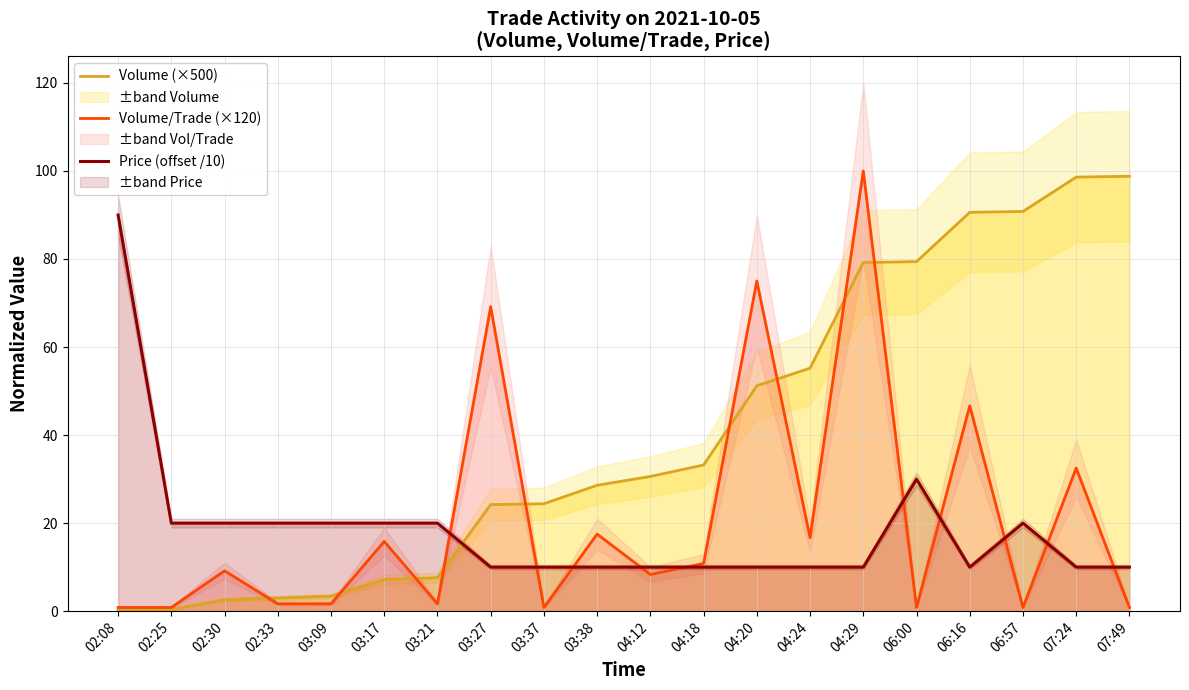

Does the chart have visible grid lines?

Yes